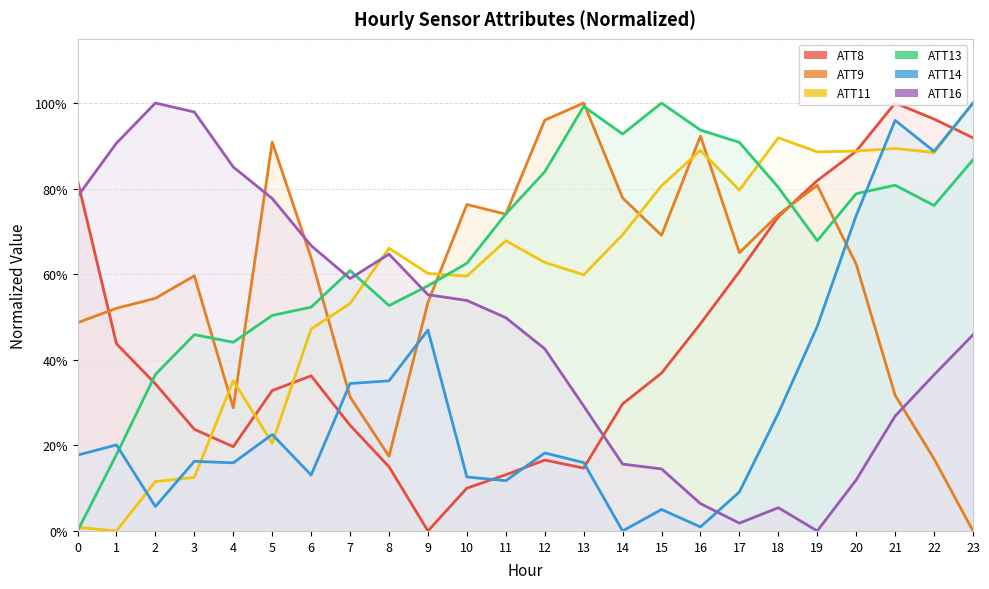

Where do ATT11 and ATT13 first cross each other?

0 and 1